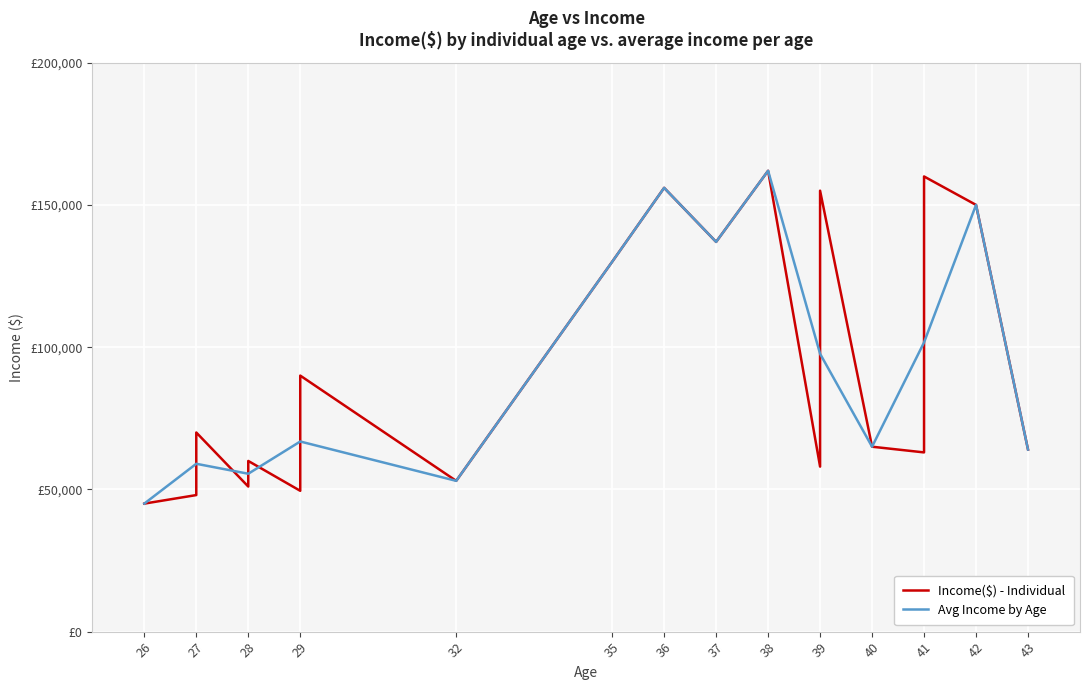

Rank the series by their maximum value, from lowest to highest.

Income($), Avg Income by Age